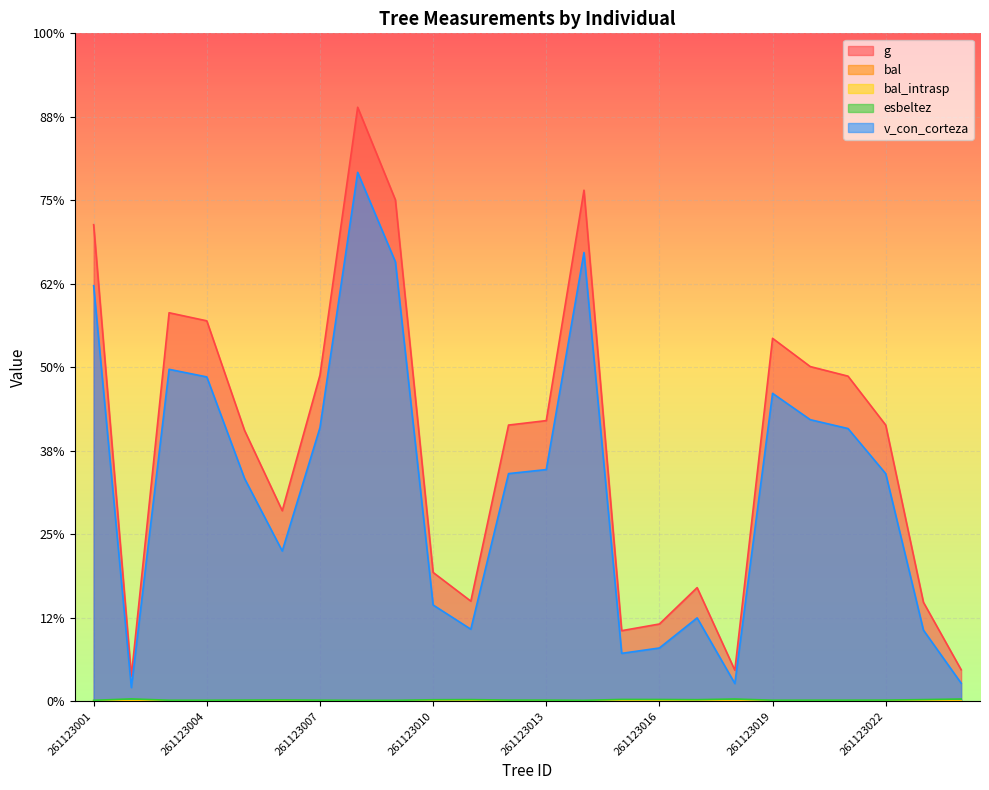

Which label corresponds to the smallest value in the chart?

261123014